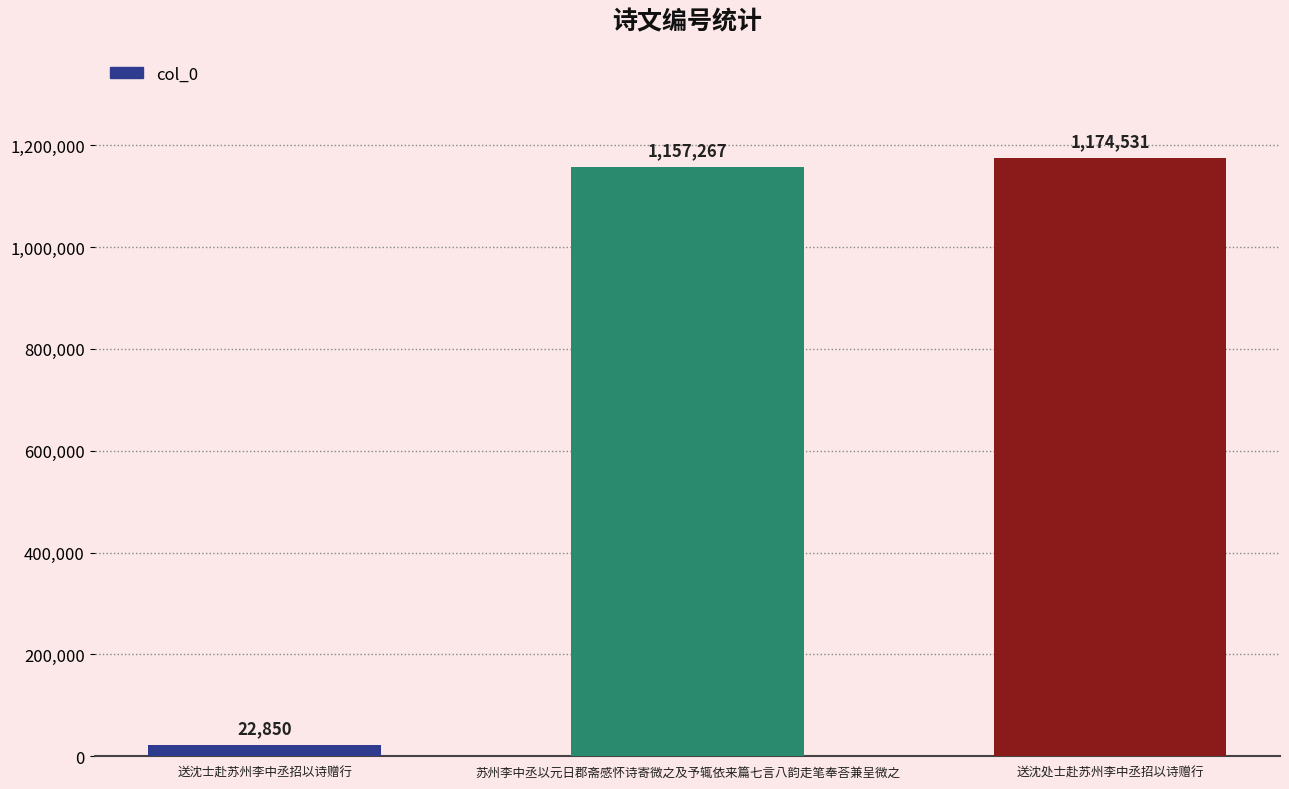

Reading right to left, list all the values displayed in this chart.

1174531	1157267	22850